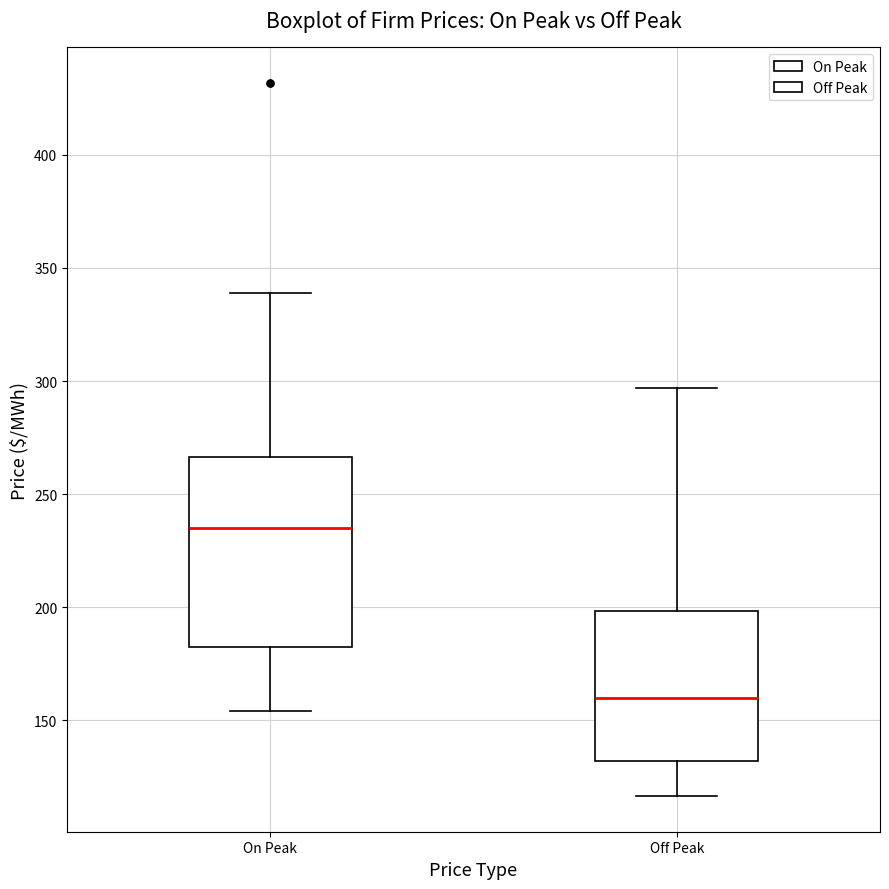

Reading left to right, read every box against the y-axis: the position of its median line, the range the box covers, and the ends of its whiskers. The values are not printed on the chart, so give them approximately, as read against the axis.

On Peak: median 235, box 180 to 265, whiskers 155 to 340
Off Peak: median 160, box 130 to 200, whiskers 115 to 295